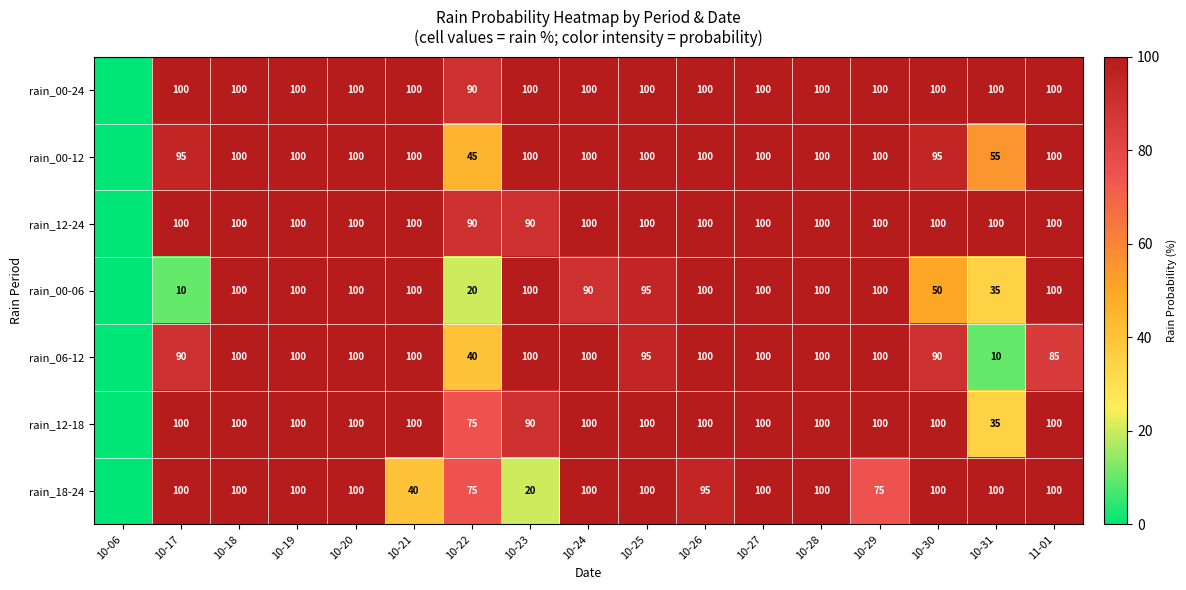

The value of rain_12-24 at 11-01 is 170. True or false?

False